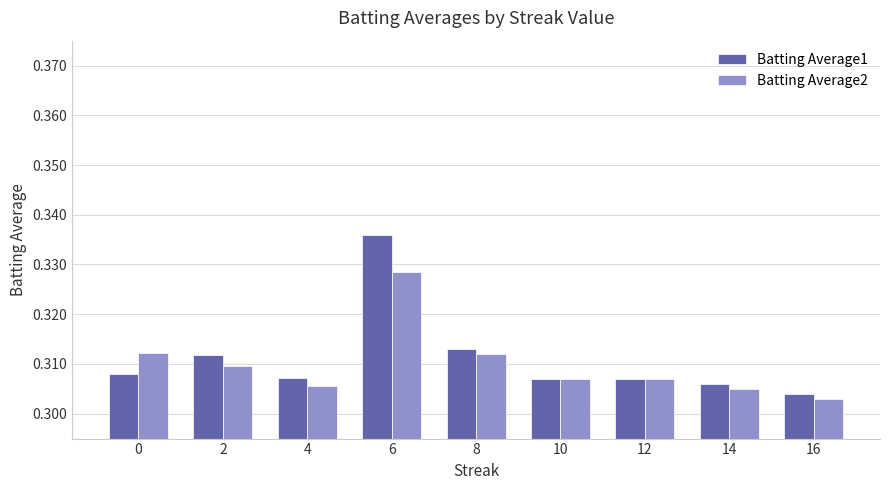

Does the chart contain any negative values?

No